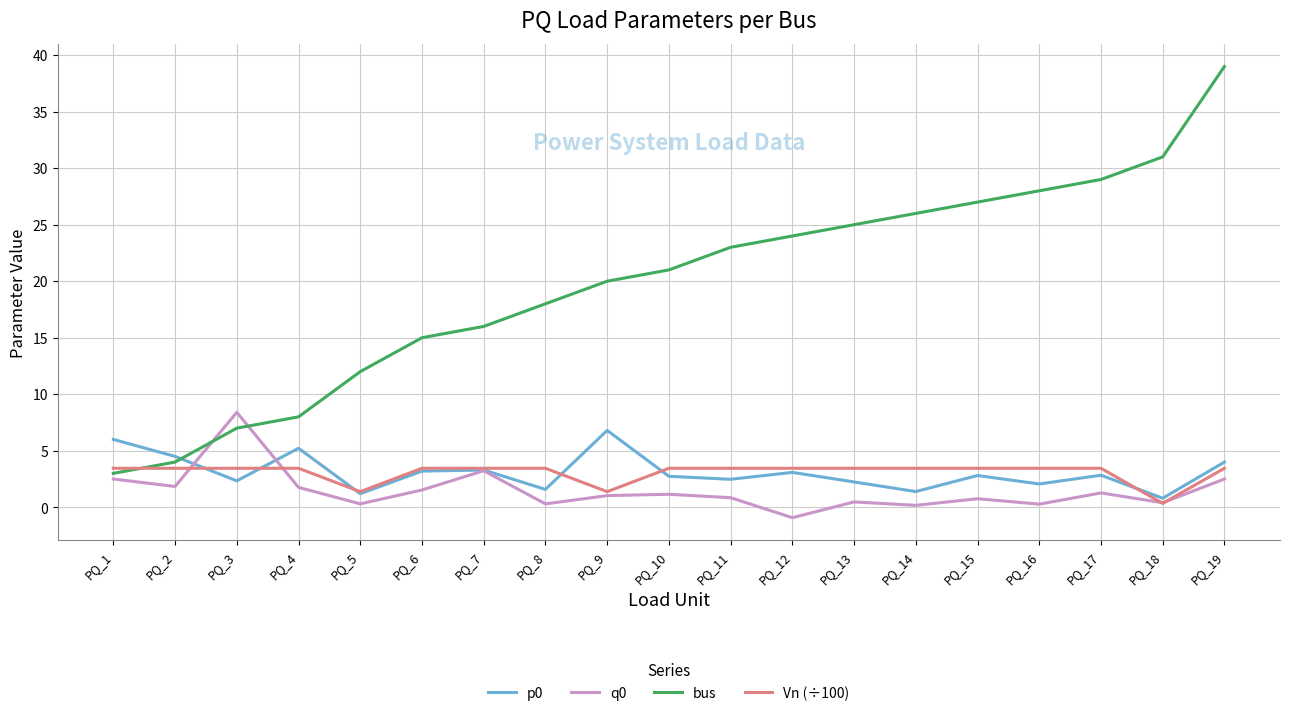

Which series ends up on top after the final intersection of Vn (÷100) and q0?

Vn (÷100)